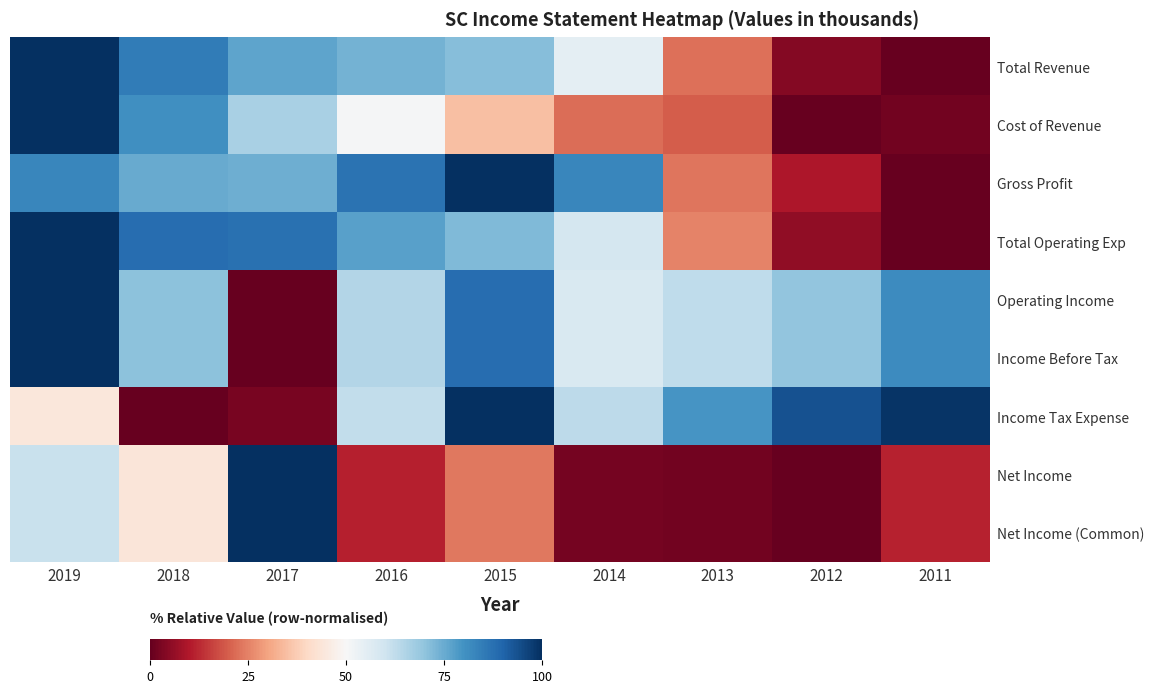

Which series changed the most between 2015 and 2011?

Gross Profit